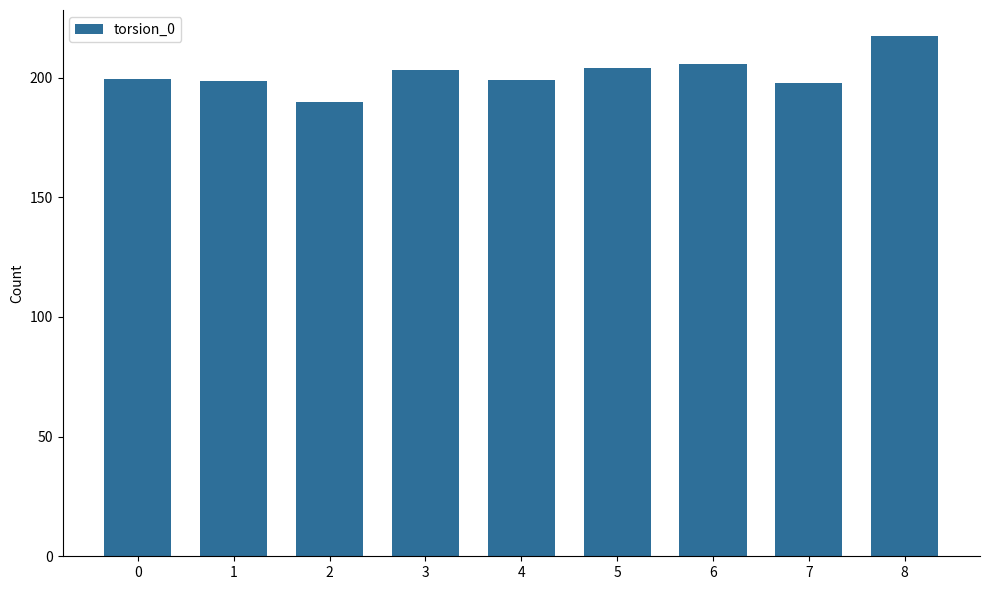

What is the sum of the values at 2 and 4?

388.6